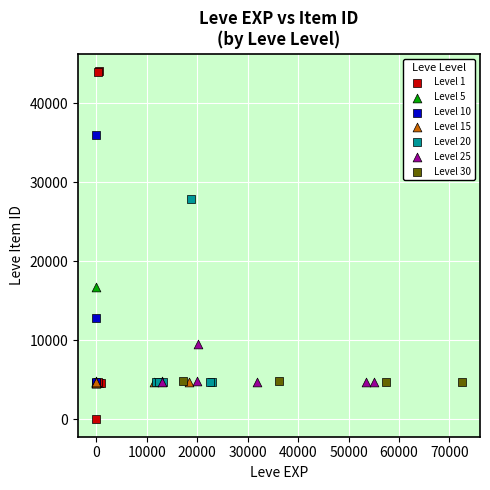

Which series has the widest spread of Y values?

Level 1